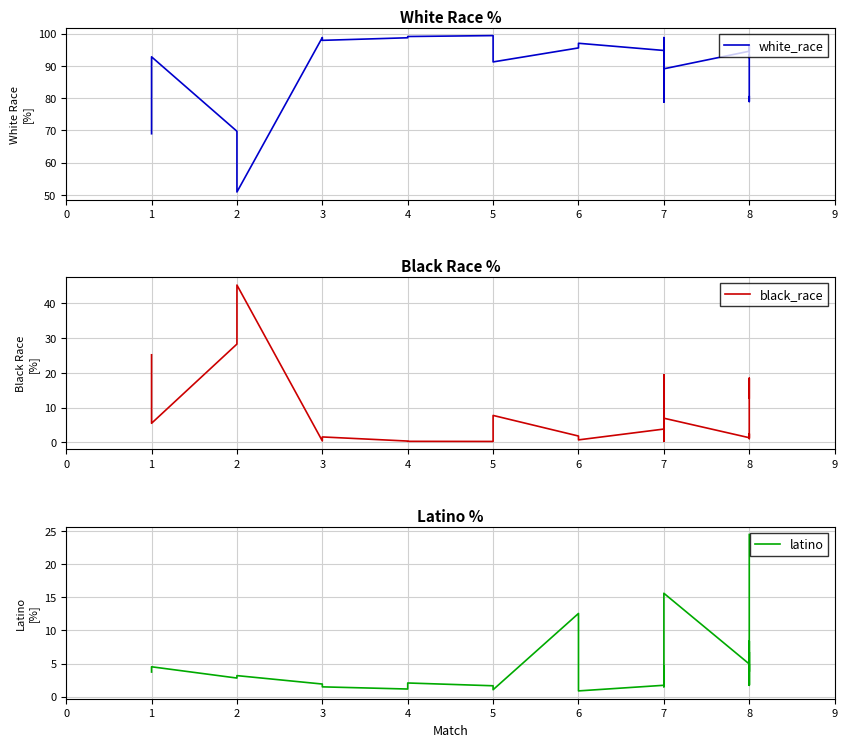

What is the smallest value displayed?

0.3